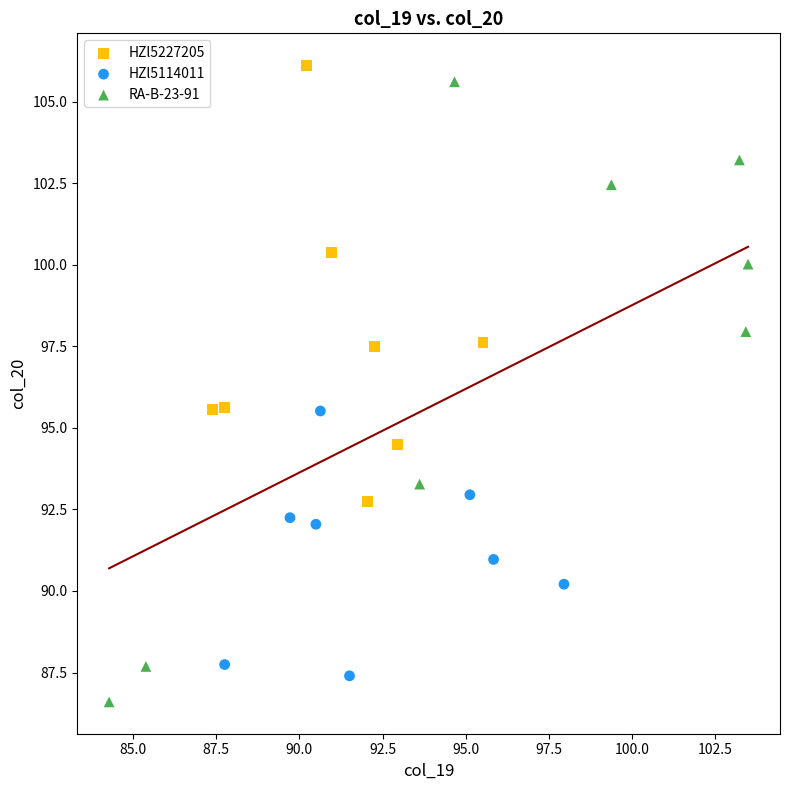

Which series has the largest Y range (max minus min)?

RA-B-23-91